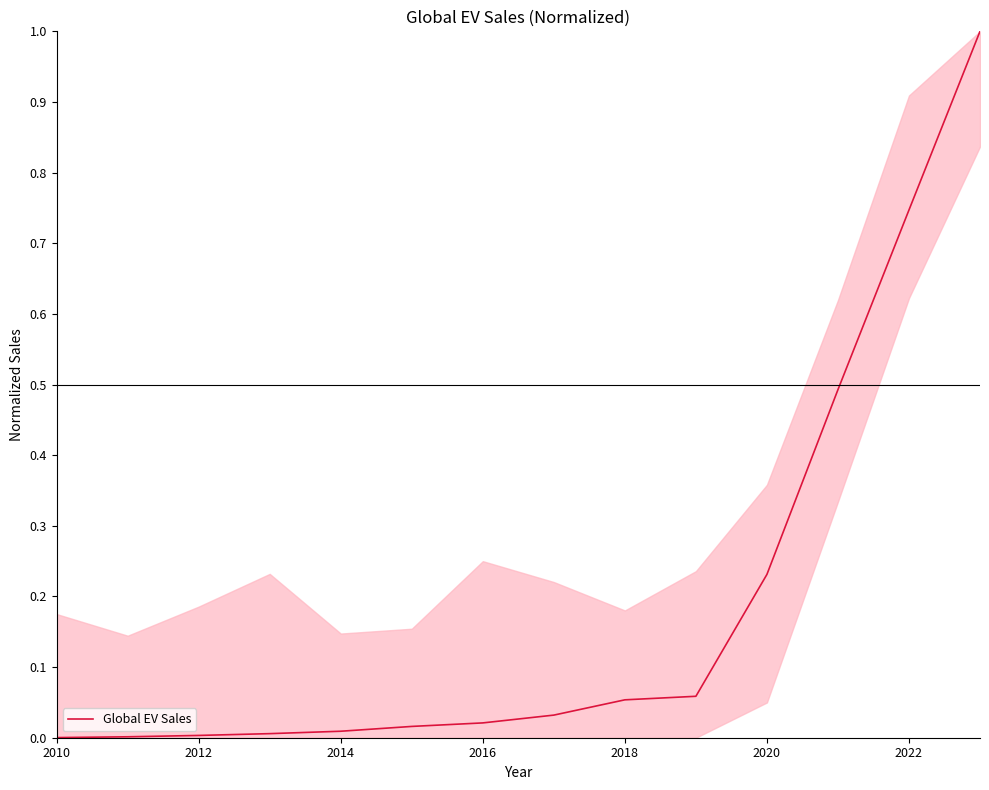

What is the difference between the maximum and minimum values?

1.0